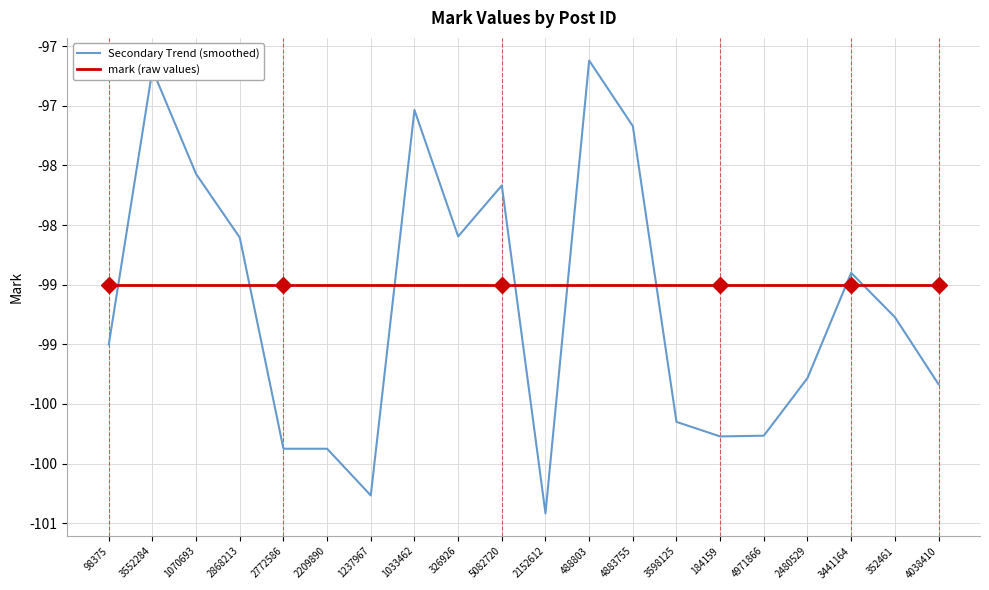

What are all the series names shown in the legend?

Secondary Trend (smoothed), mark (raw values)